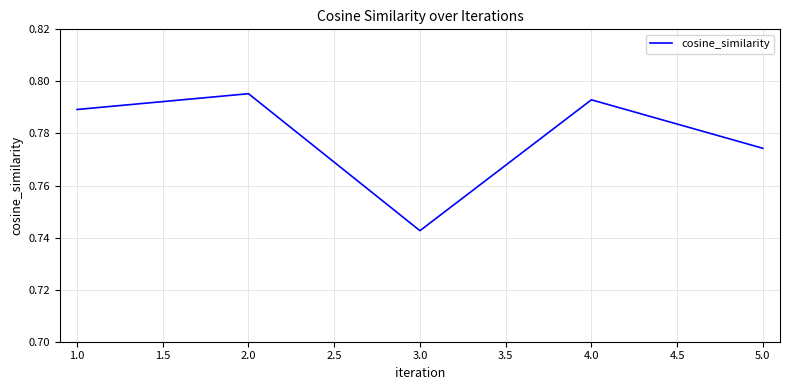

Count the number of data series in this chart.

1